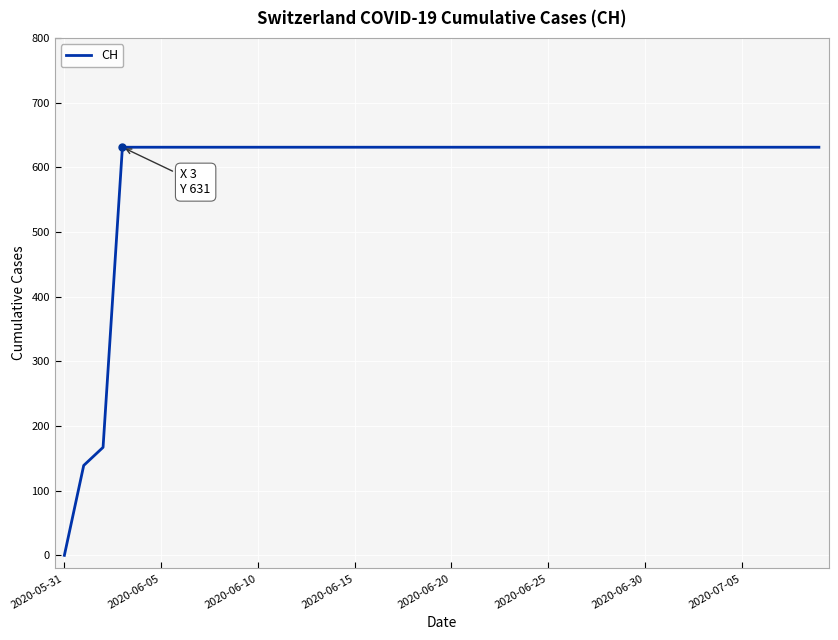

What is the difference between the maximum and minimum values?

631